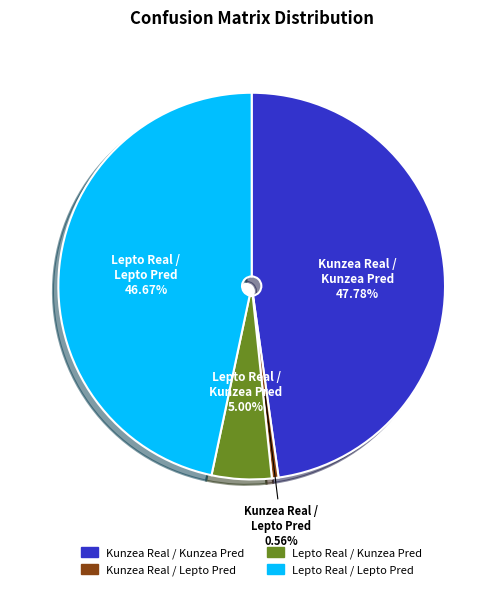

Is it true that Lepto Real / Lepto Pred is 47% of the pie?

True